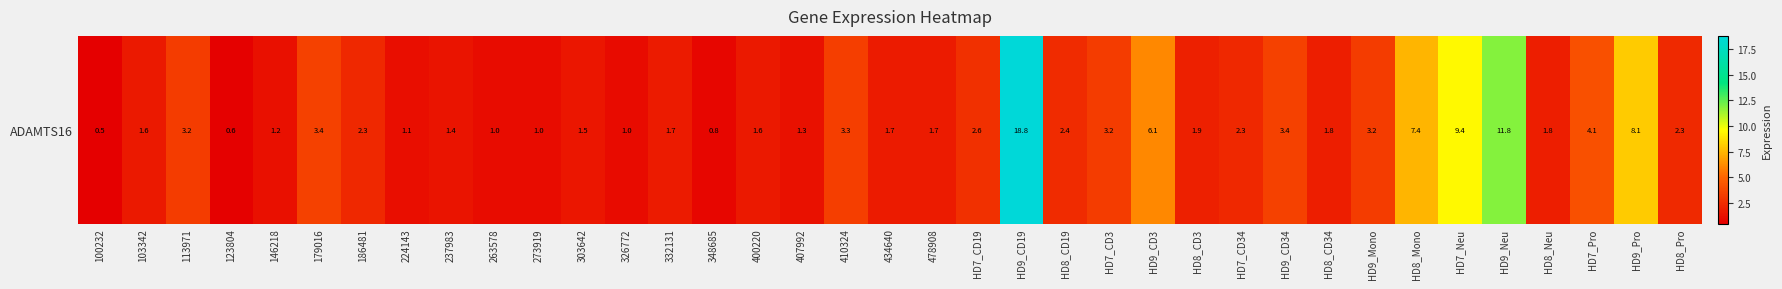

How many distinct data groups are displayed?

1